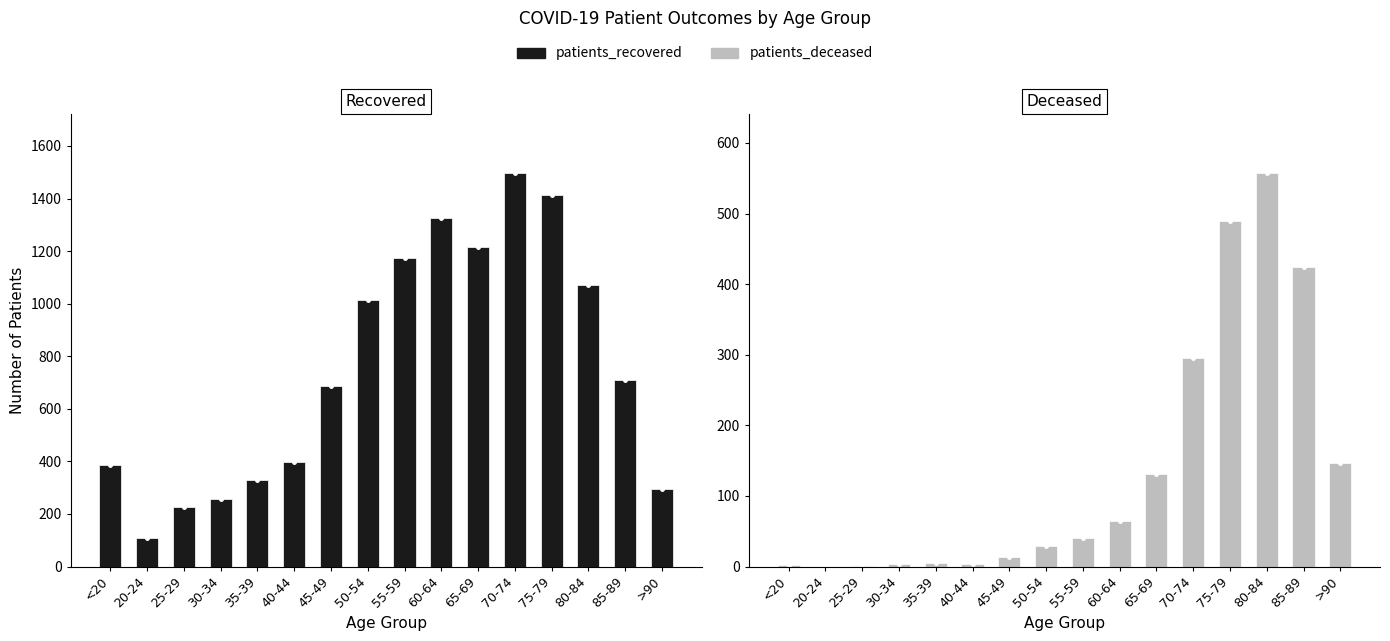

What position from the right is 65-69?

6